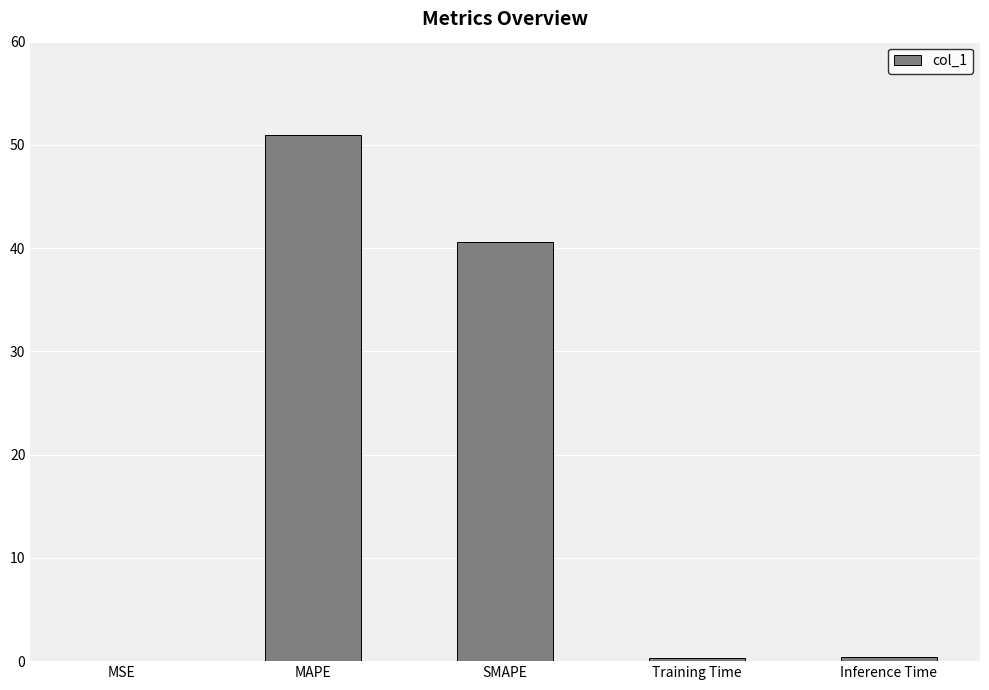

How many distinct data groups are displayed?

1